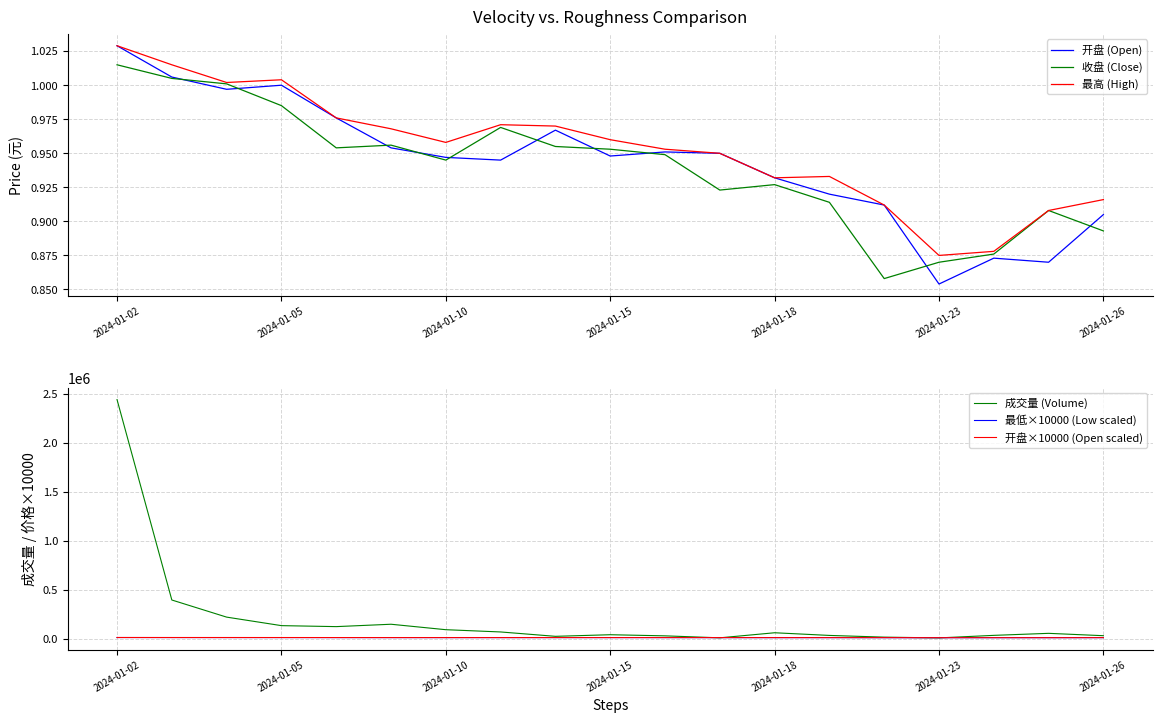

True or false: 最高 (High) and 收盘 (Close) cross at least once.

False